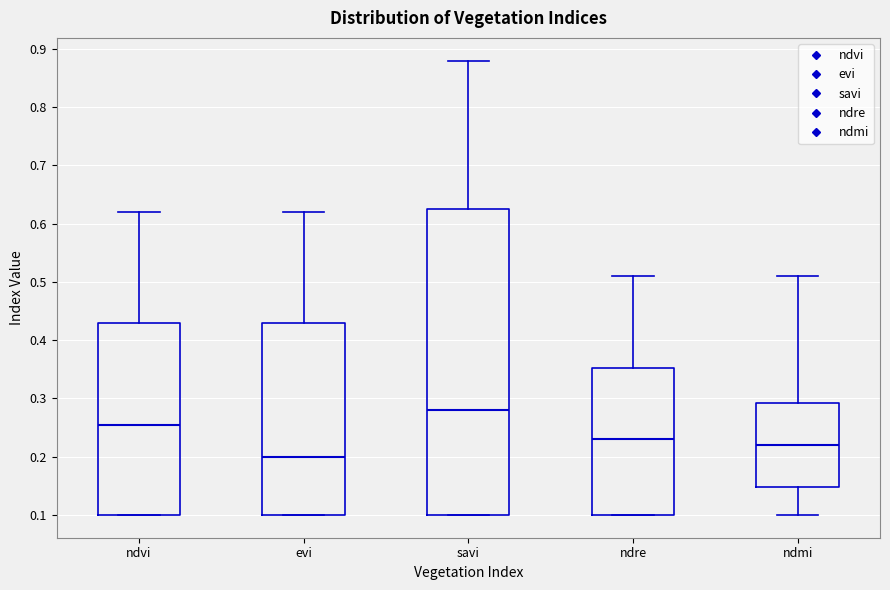

Reading left to right, transcribe this box plot: for each box, give where its median line is, the range the box spans, and where its two whiskers end, as read against the y-axis. The values are not printed on the chart, so give them approximately, as read against the axis.

ndvi: median 0.26, box 0.10 to 0.43, whiskers 0.10 to 0.62
evi: median 0.20, box 0.10 to 0.43, whiskers 0.10 to 0.62
savi: median 0.28, box 0.10 to 0.63, whiskers 0.10 to 0.88
ndre: median 0.23, box 0.10 to 0.35, whiskers 0.10 to 0.51
ndmi: median 0.22, box 0.15 to 0.29, whiskers 0.10 to 0.51